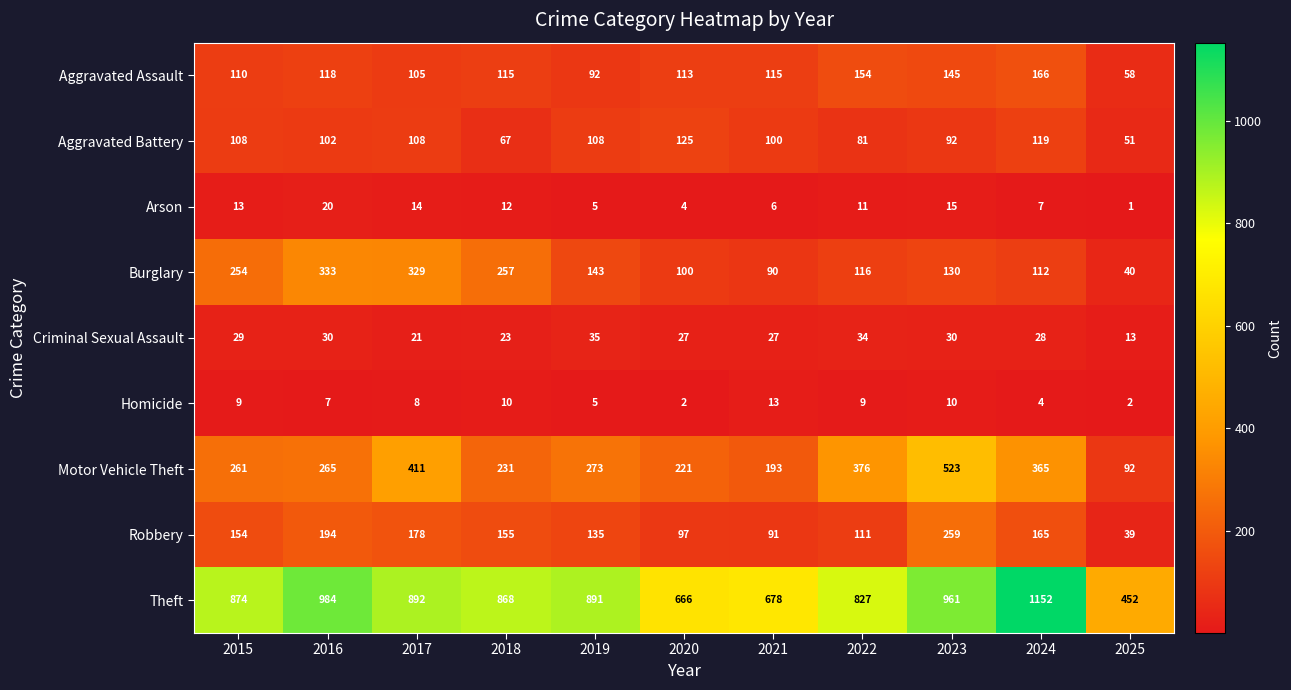

What value does the Criminal Sexual Assault series have at 2015?

29